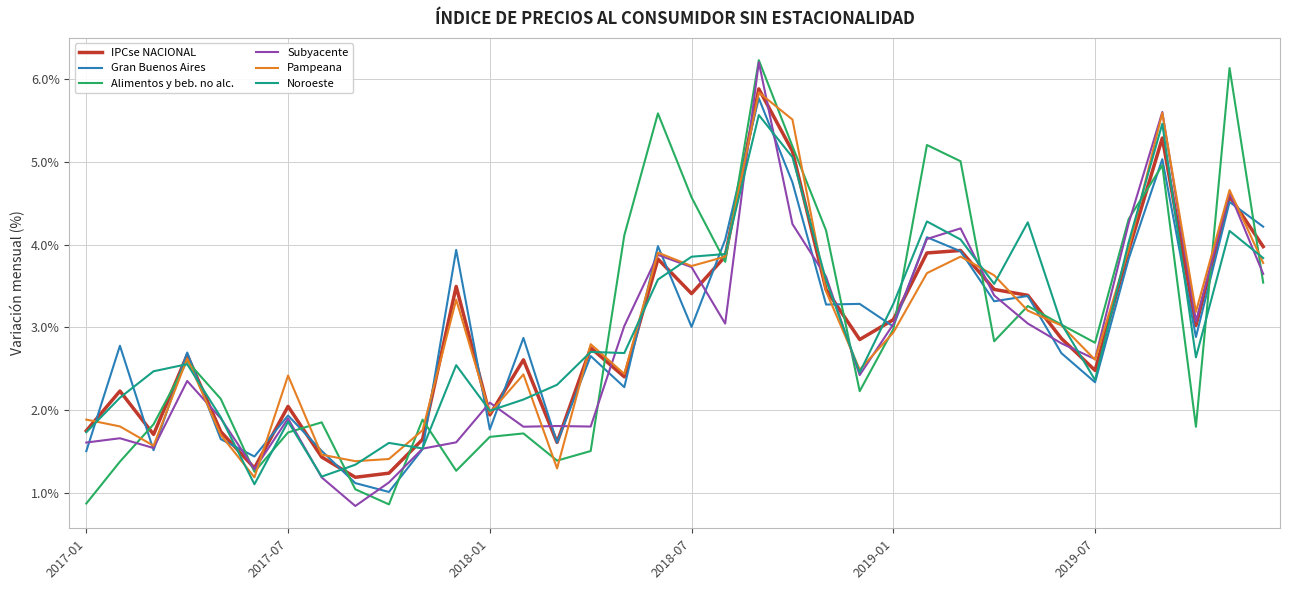

What is the maximum value for Alimentos y beb. no alc.?

6.2